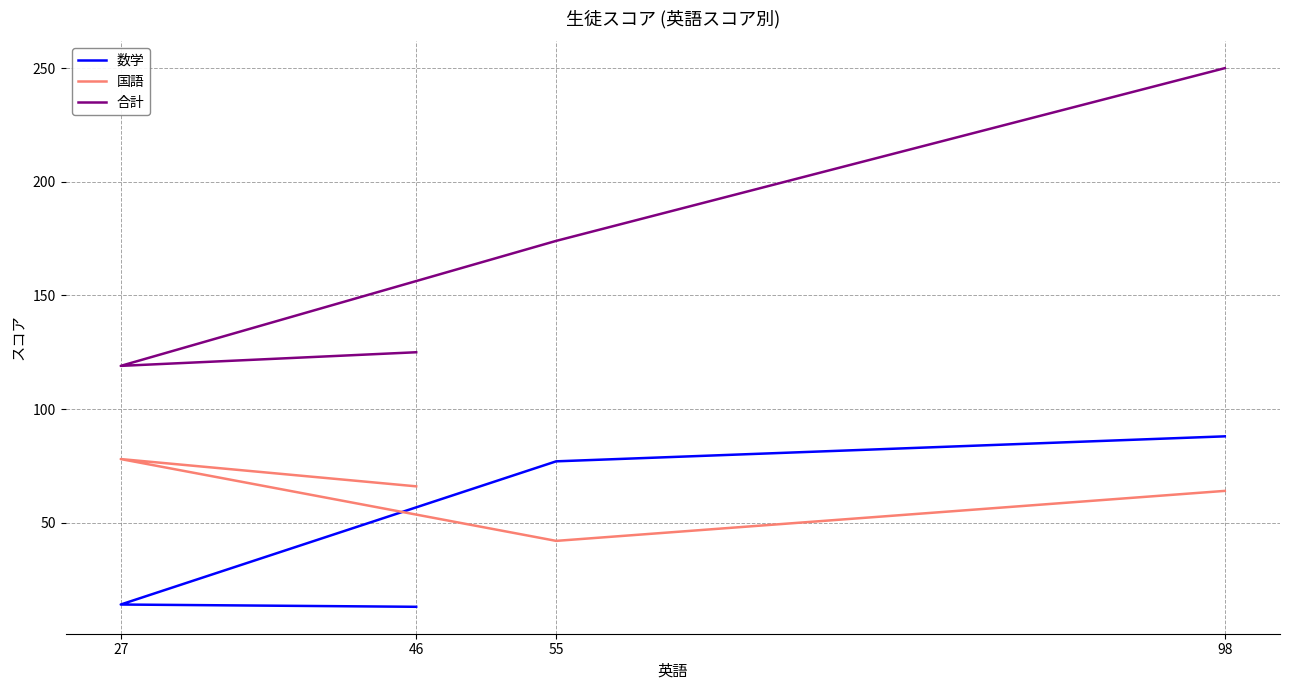

Rank the series at 27 from highest to lowest value.

合計, 国語, 数学